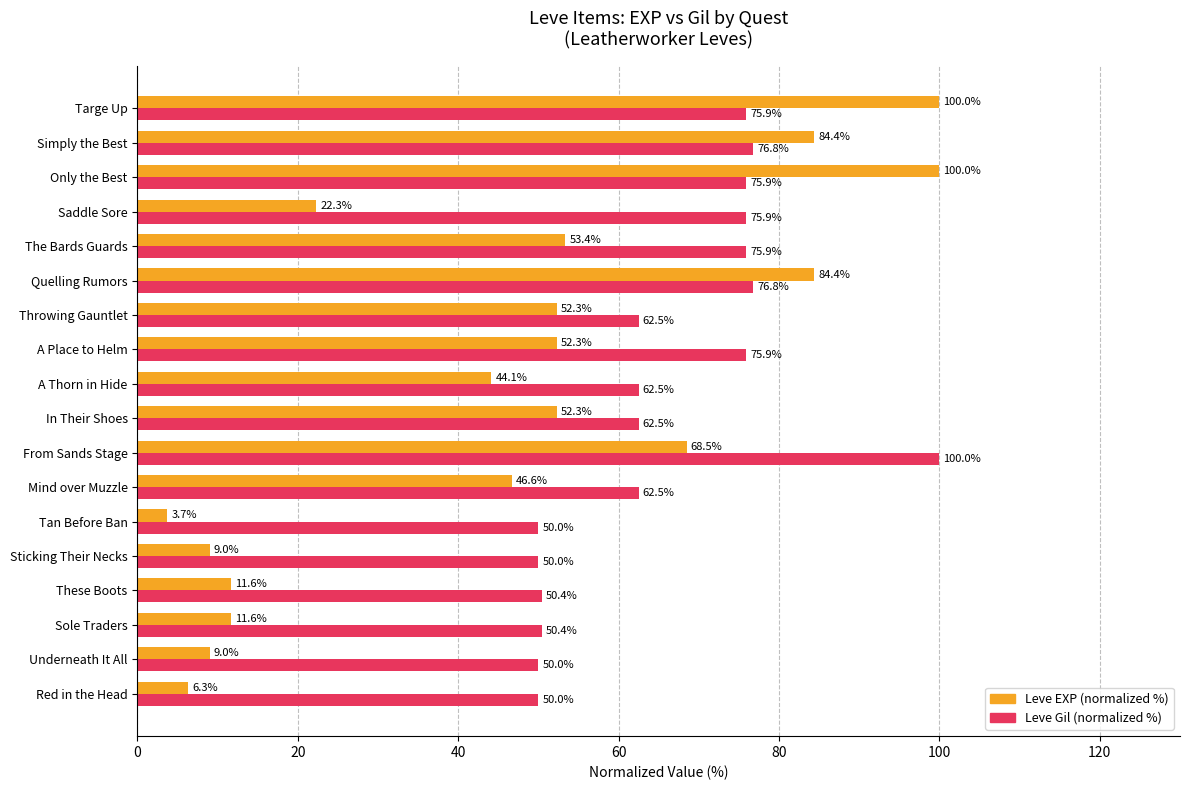

What is the difference between the Leve Gil (normalized %) values at Saddle Sore and In Their Shoes?

13.4